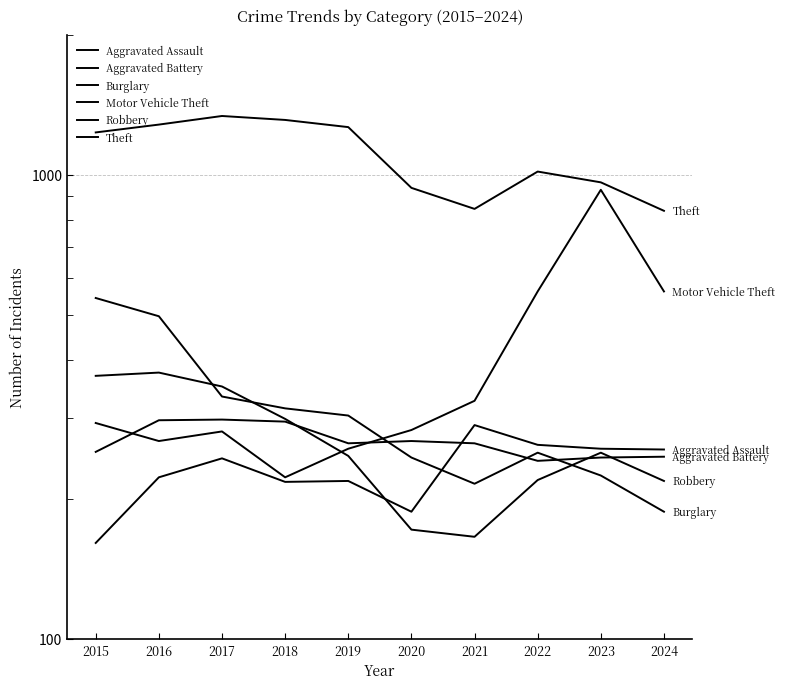

Between which two adjacent categories do Aggravated Battery and Aggravated Assault first intersect?

2020 and 2021